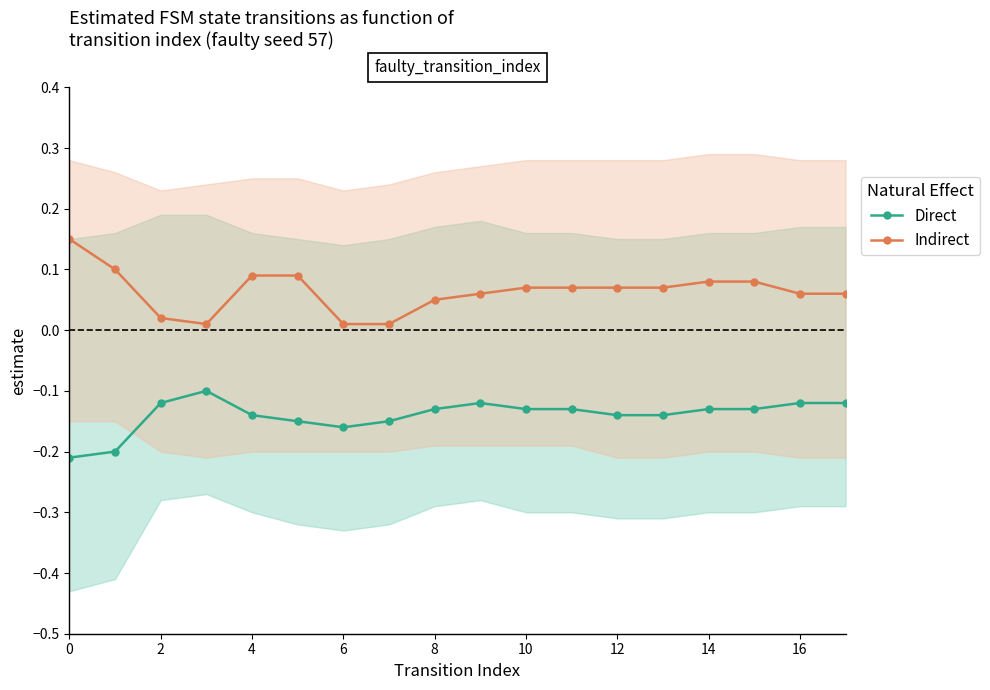

Is the value of Indirect at 10 greater than the value of Direct at 10?

Yes